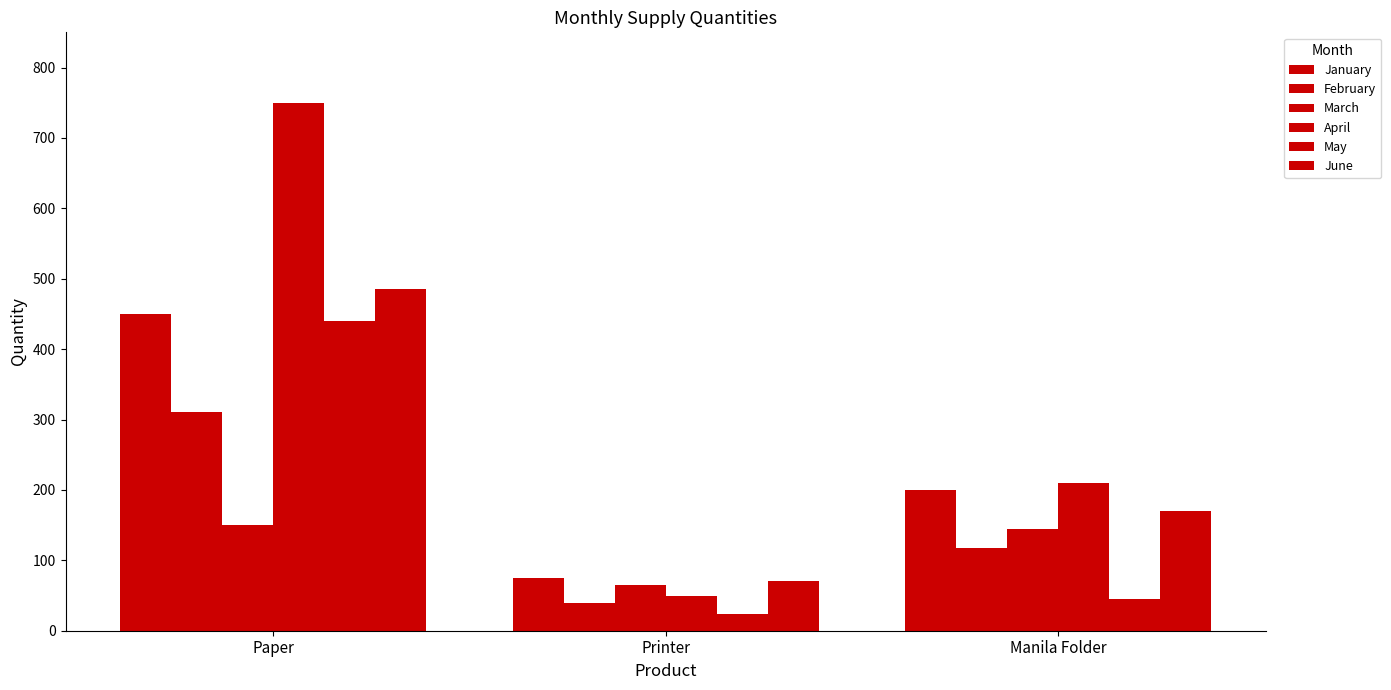

What is the label of the 3rd bar from the left?

Manila Folder